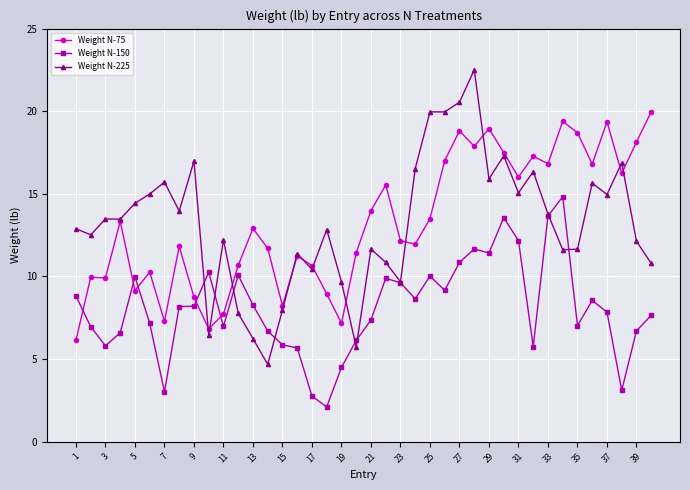

How many intersections are there between Weight N-150 and Weight N-75?

5